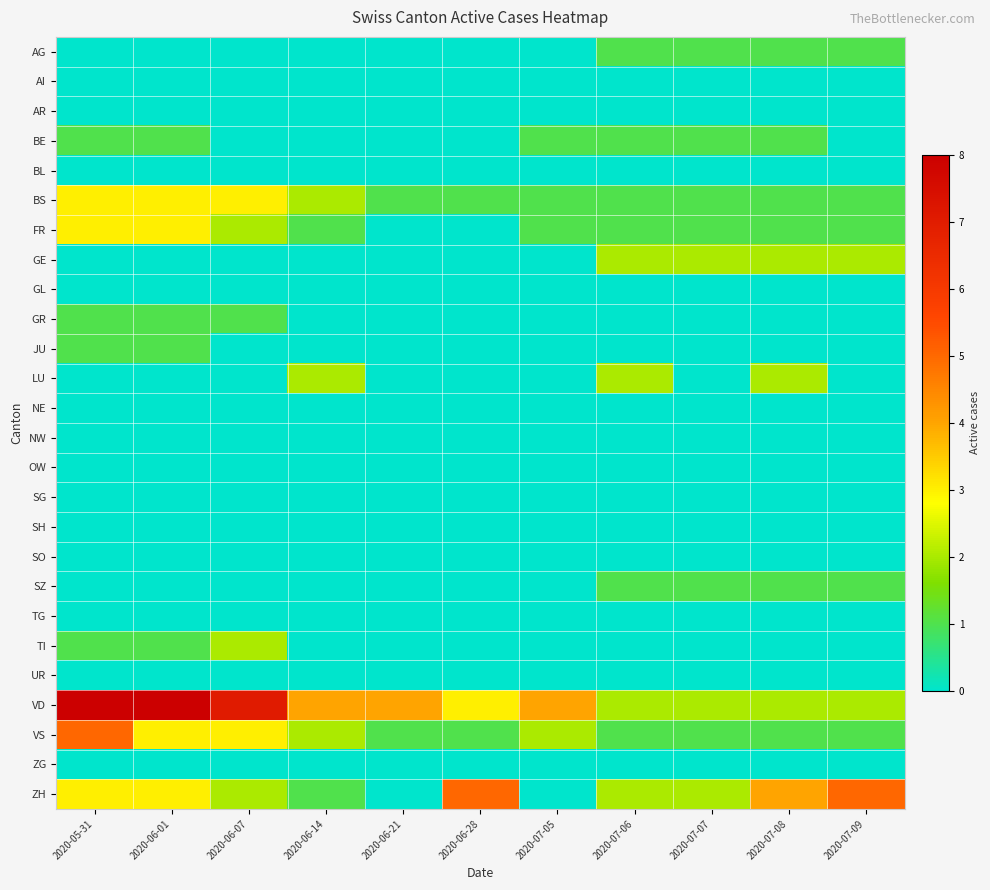

How many categories are shown in the chart?

11